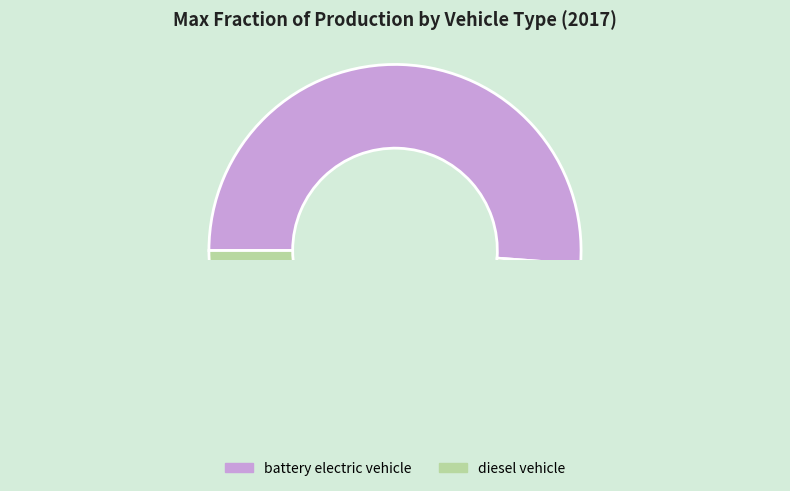

Is there a majority slice in this chart?

Yes